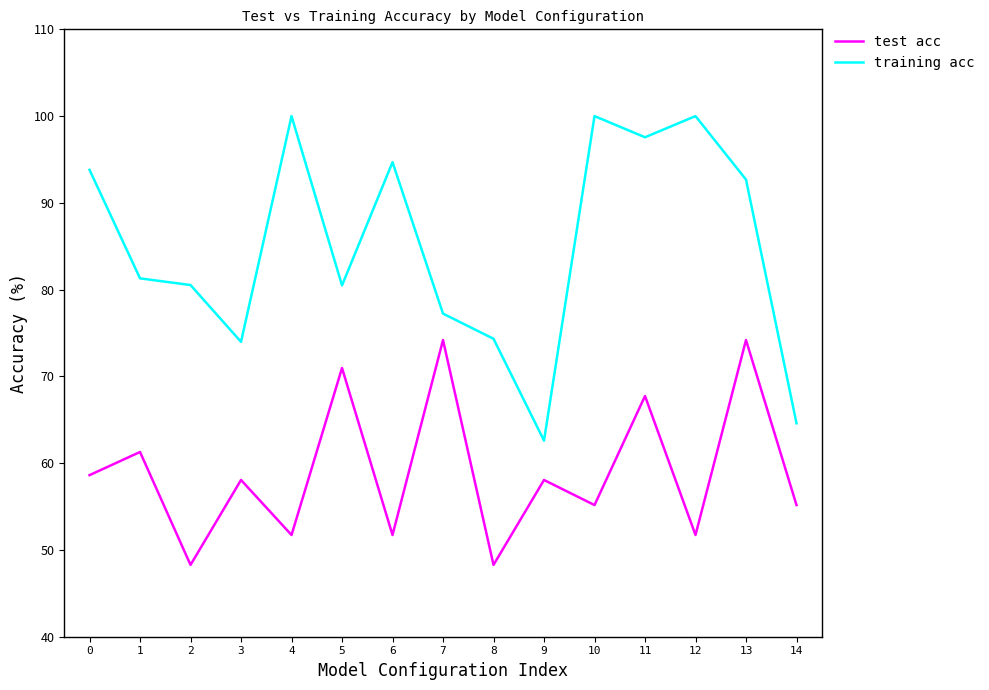

What are all the series names shown in the legend?

test acc, training acc